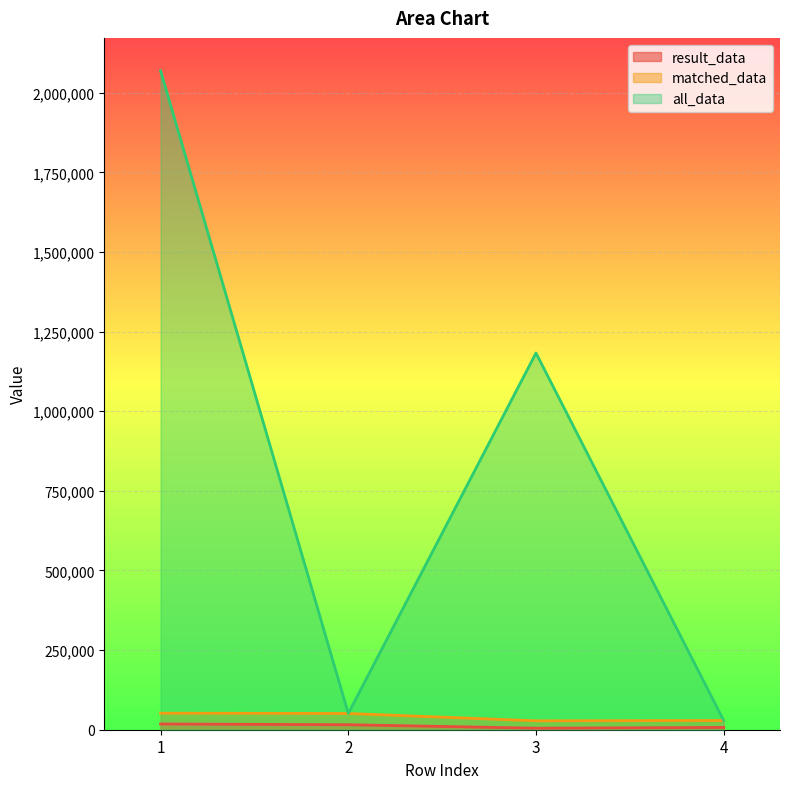

Does the chart display data point markers on the line(s)?

No